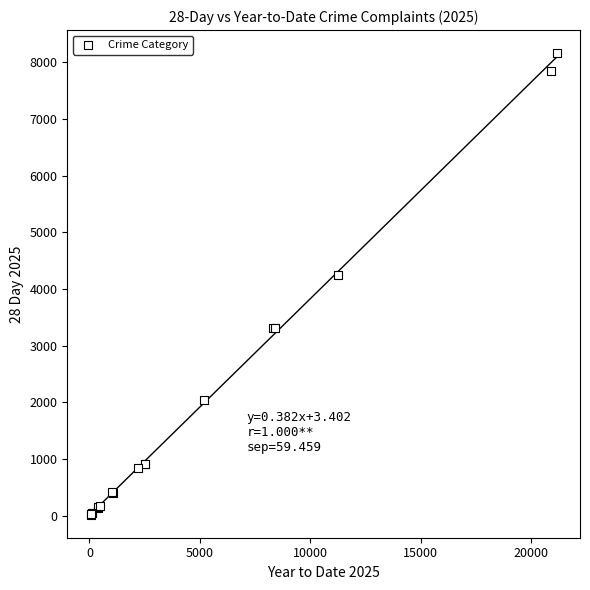

What Y value in the scatter plot is closest to 4088?

4248